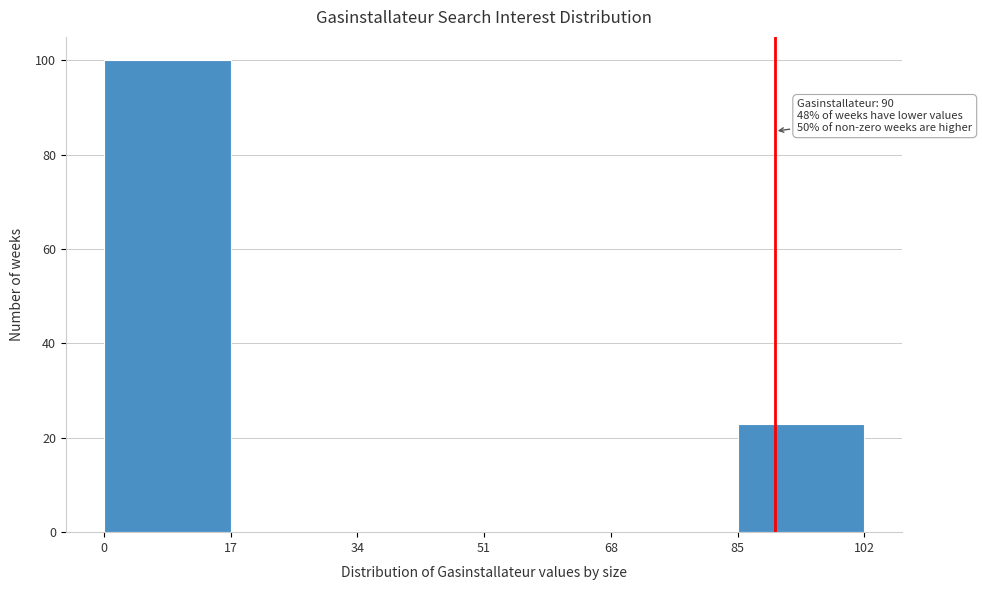

Over which range of the x-axis is the bar tallest?

0 to 17